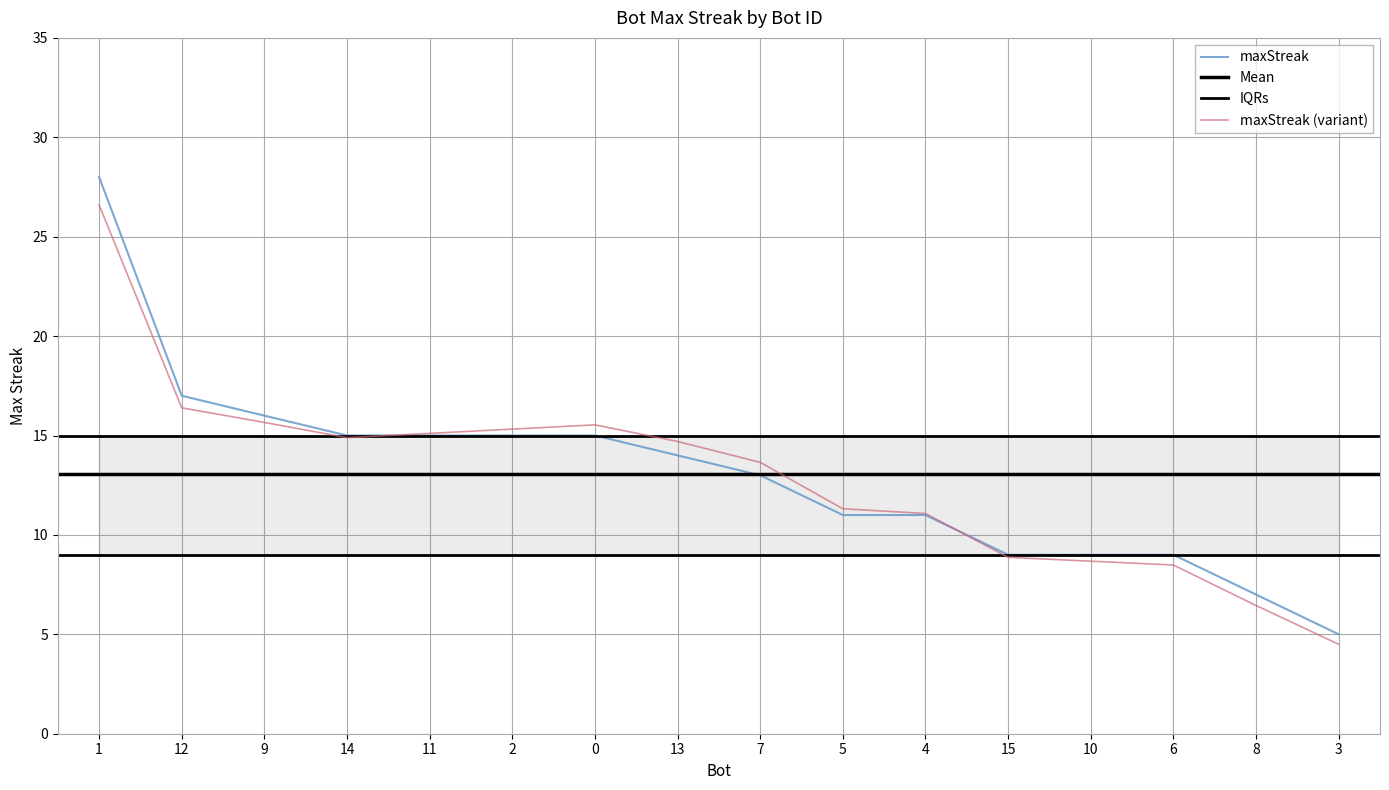

Read the value at 15, to the nearest 10.

10